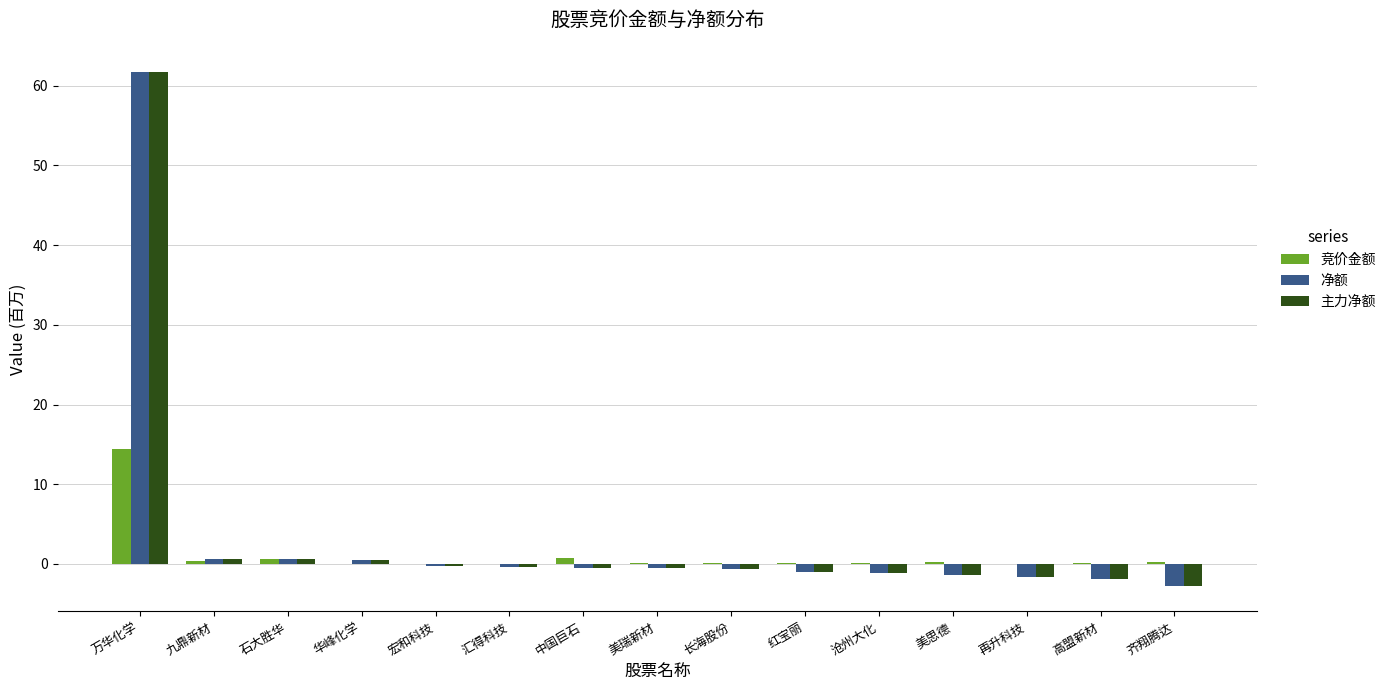

At which label does 净额 reach its peak?

万华化学